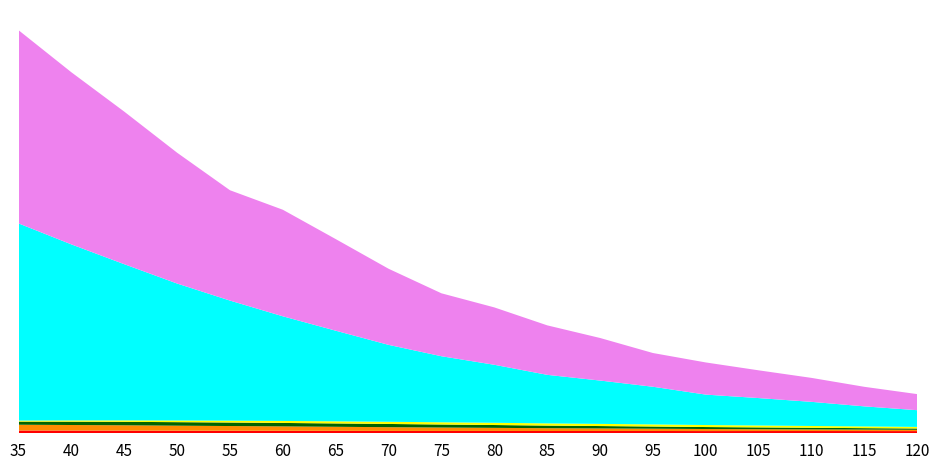

Reading right to left, extract all data points from this chart.

iv: 0.3	0.4	0.4	0.4	0.4	0.4	0.4	0.4	0.4	0.4	0.4	0.4	0.4	0.4	0.4	0.4	0.4	0.4
delta: 0.2	0.2	0.3	0.3	0.3	0.4	0.4	0.4	0.5	0.5	0.6	0.6	0.7	0.7	0.8	0.8	0.9	0.9
rho: 0.2	0.2	0.3	0.3	0.3	0.3	0.4	0.4	0.4	0.5	0.5	0.5	0.5	0.6	0.6	0.5	0.5	0.5
vega: 0.3	0.3	0.3	0.3	0.3	0.3	0.3	0.3	0.4	0.4	0.3	0.3	0.3	0.3	0.3	0.2	0.2	0.2
theo: 2.7	3.2	3.8	4.3	4.8	6.0	6.9	7.7	9.2	10.5	12.2	14.4	16.6	19.1	21.7	24.8	27.9	31.3
last_trade_price: 2.5	3.1	3.8	4.4	5.1	5.3	6.8	7.8	9.1	10.0	12.1	14.5	16.9	17.5	20.8	24.2	27.3	30.6